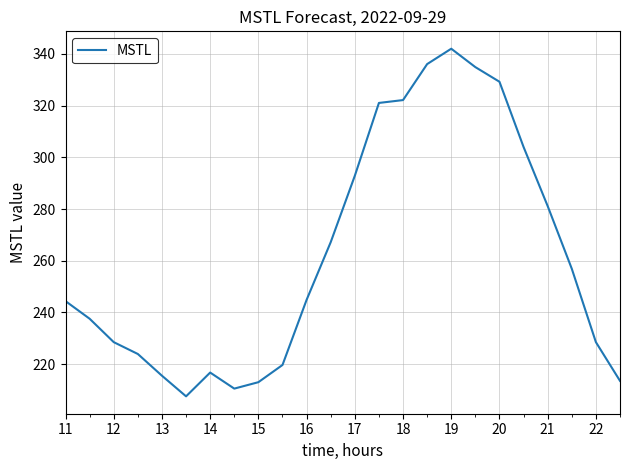

What is the difference between the maximum and minimum values?

134.5